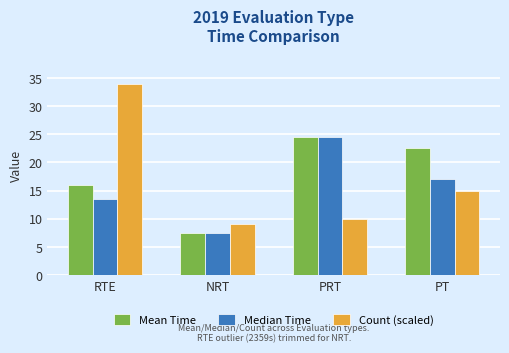

What is the highest value of the Median Time series?

24.5